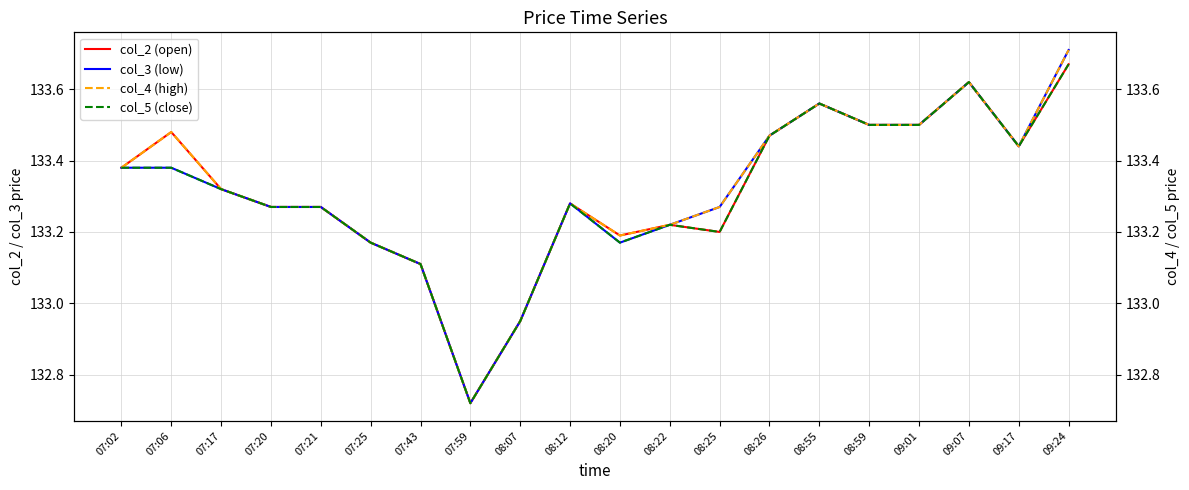

What position from the left is 09:01?

17